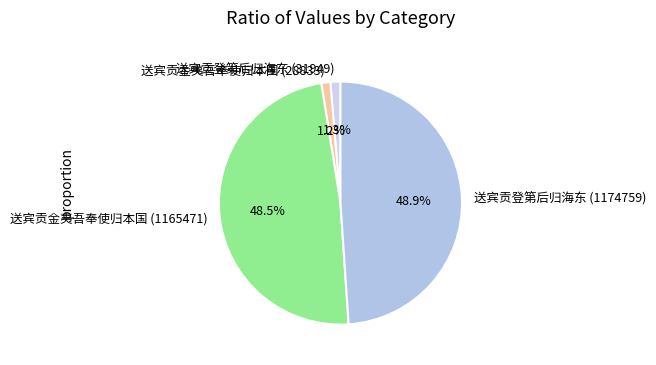

Is there a majority slice in this chart?

No